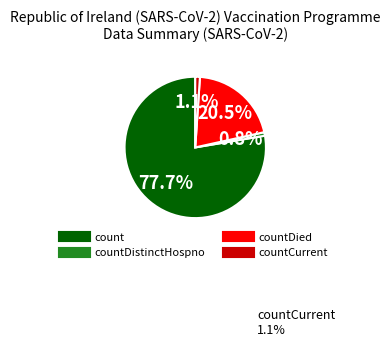

Does any single category account for the majority?

Yes